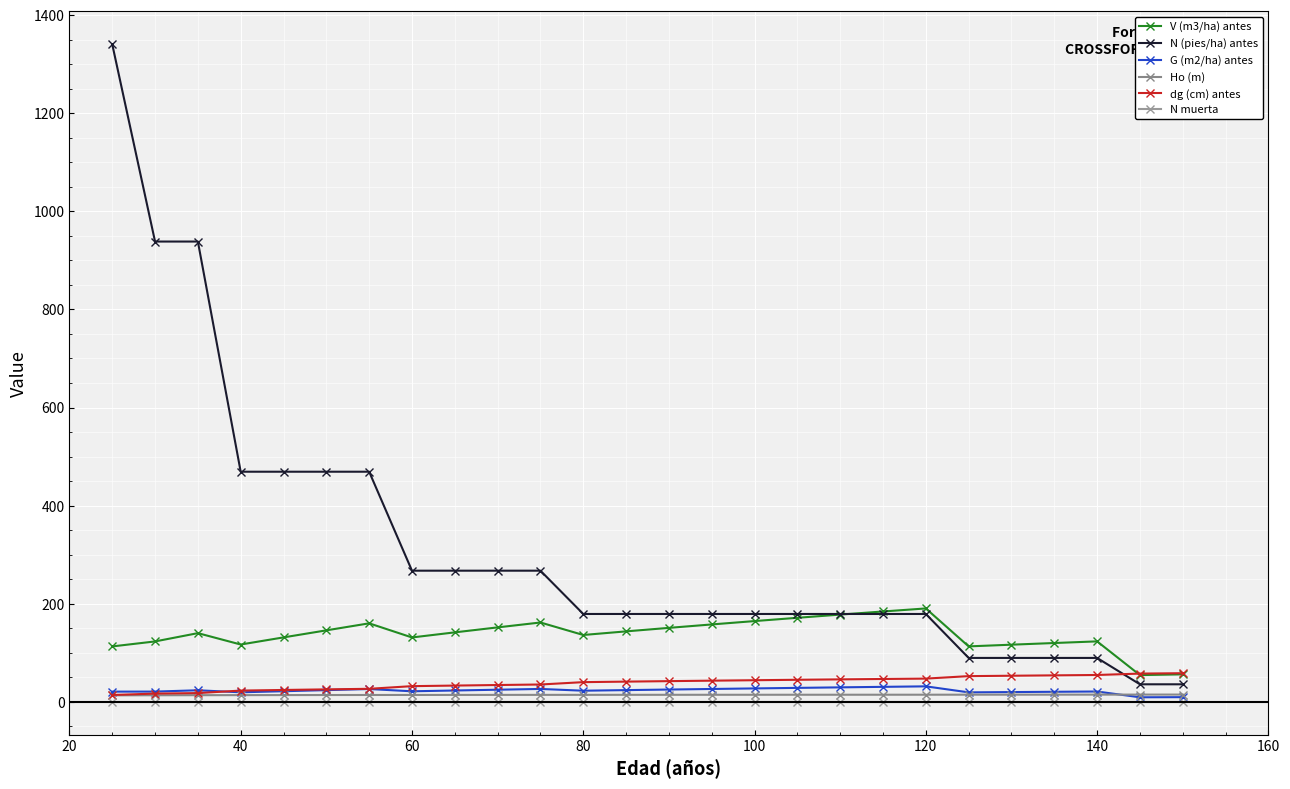

What is the value of the N (pies/ha) antes point at the 13th from the left?

179.2